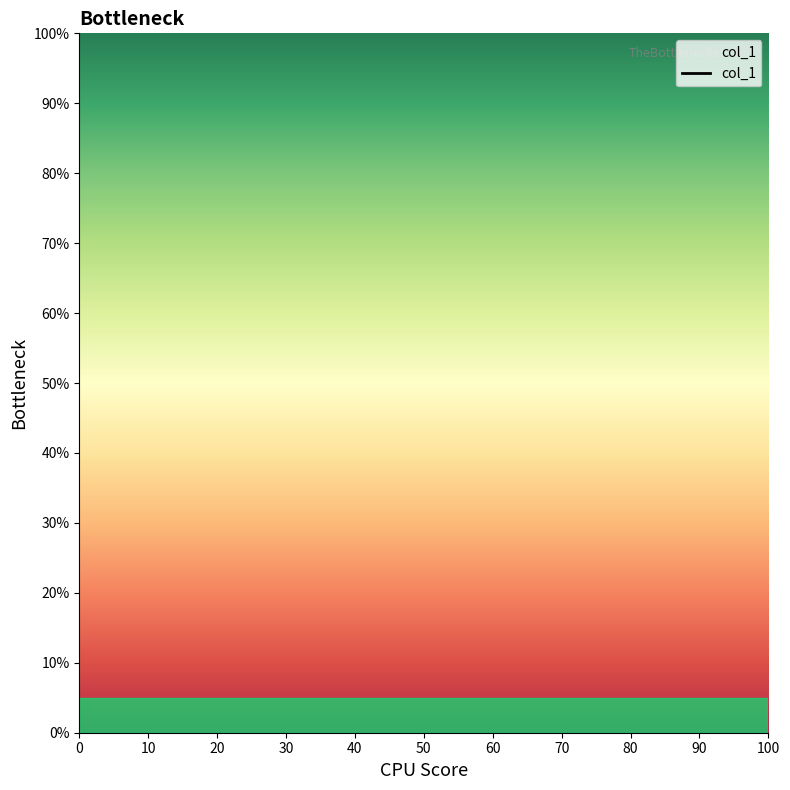

How many lines are shown in the chart?

1